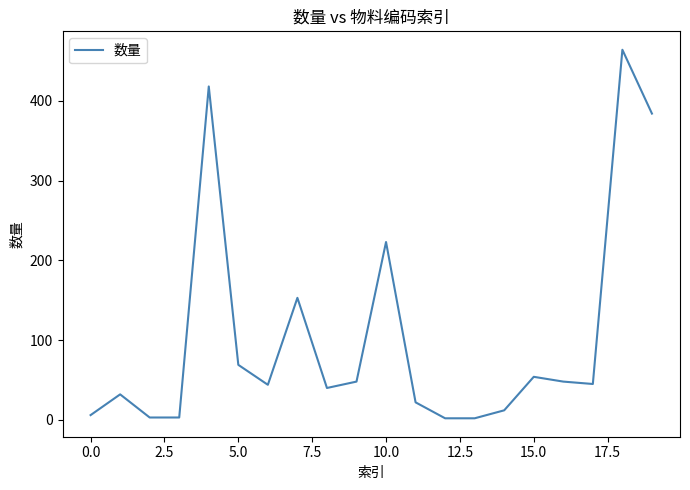

What is the difference between the maximum and minimum values?

462